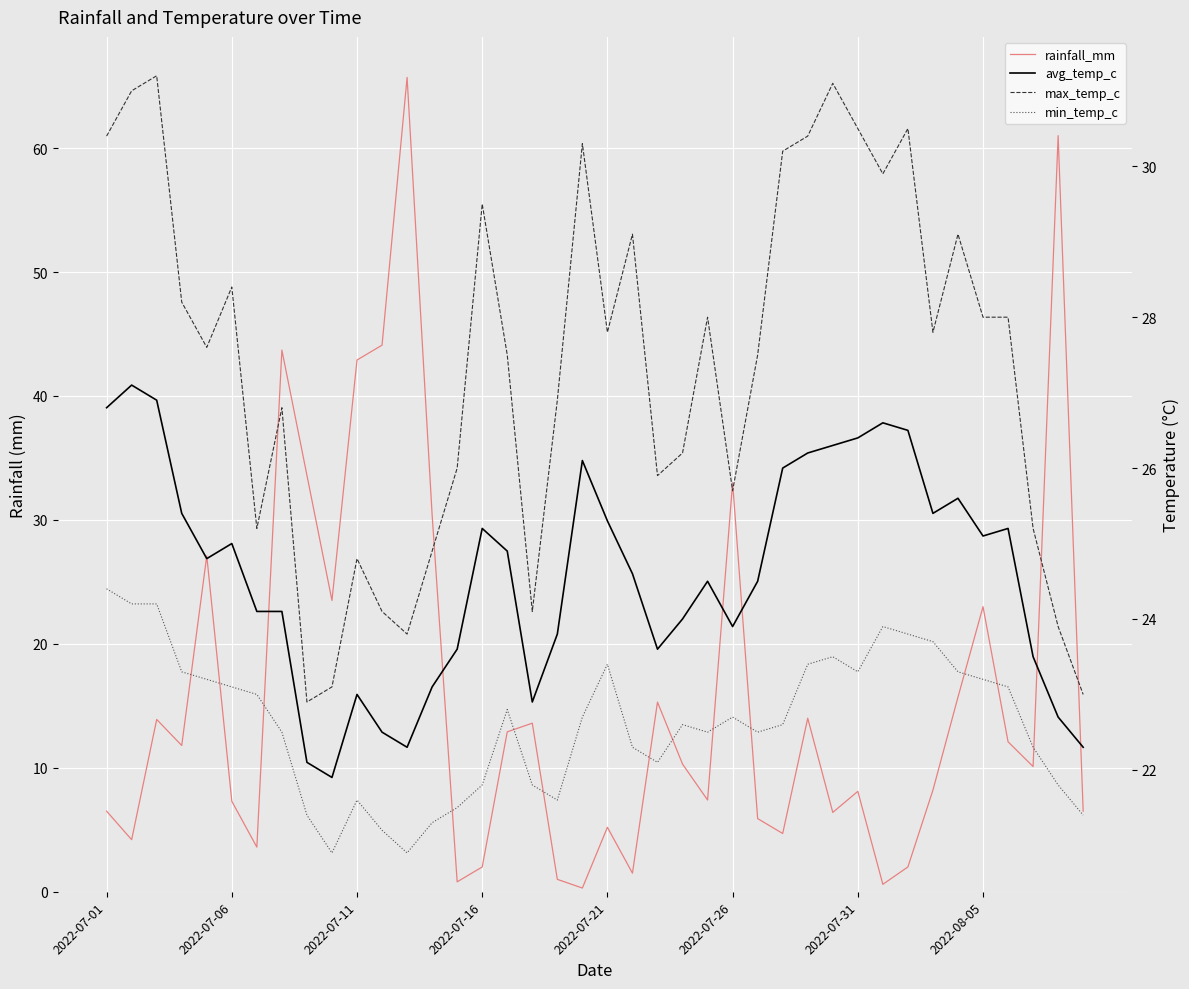

What is the greatest value displayed?

65.7